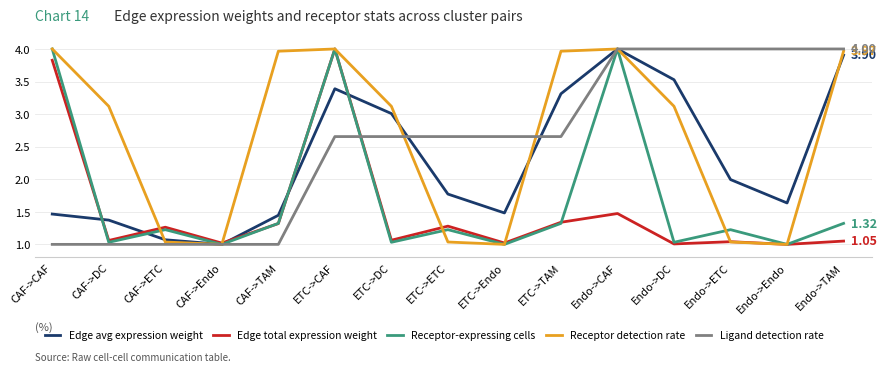

How many interior local peaks does the Edge total expression weight series have?

5